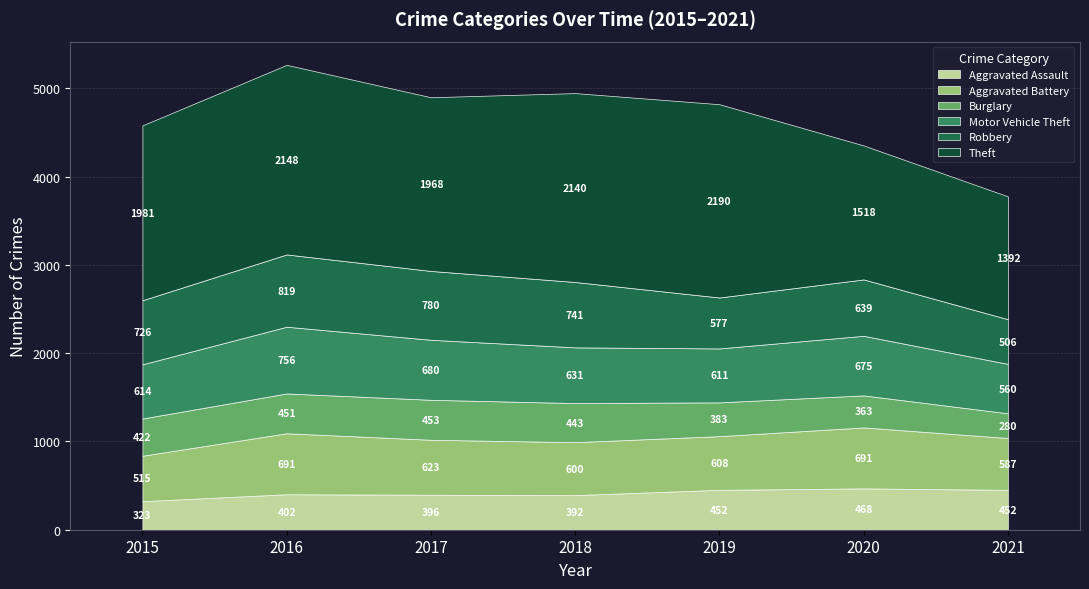

How many interior local valleys does the Theft series have?

1